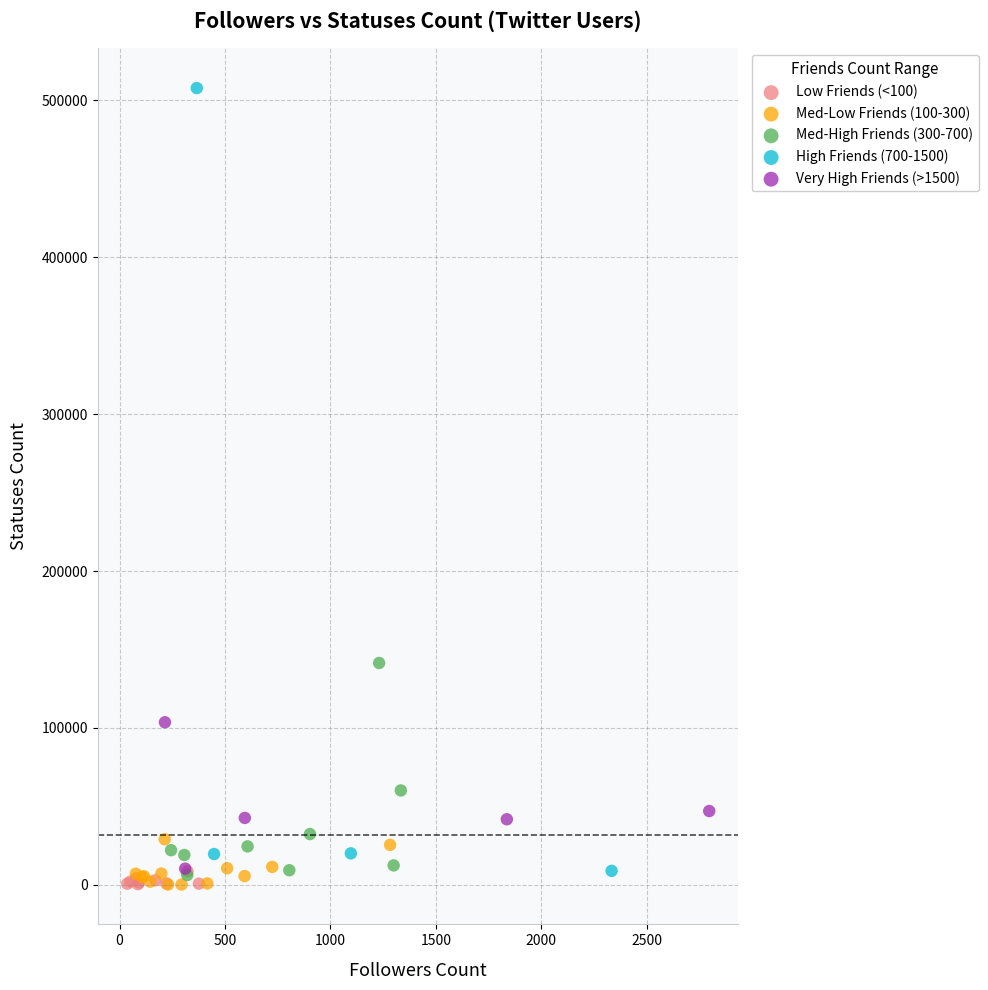

Which series has the widest spread of Y values?

High Friends (700-1500)